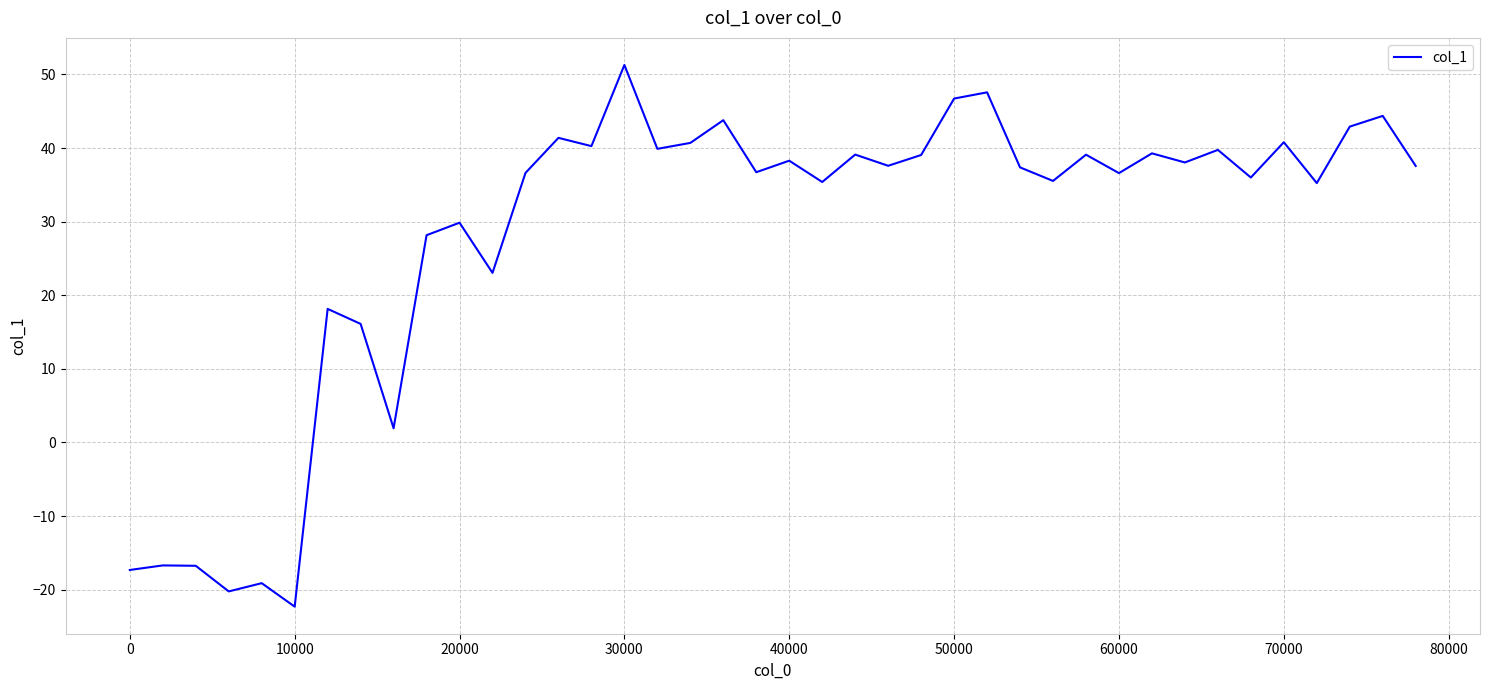

What is the maximum value shown in the chart?

51.3